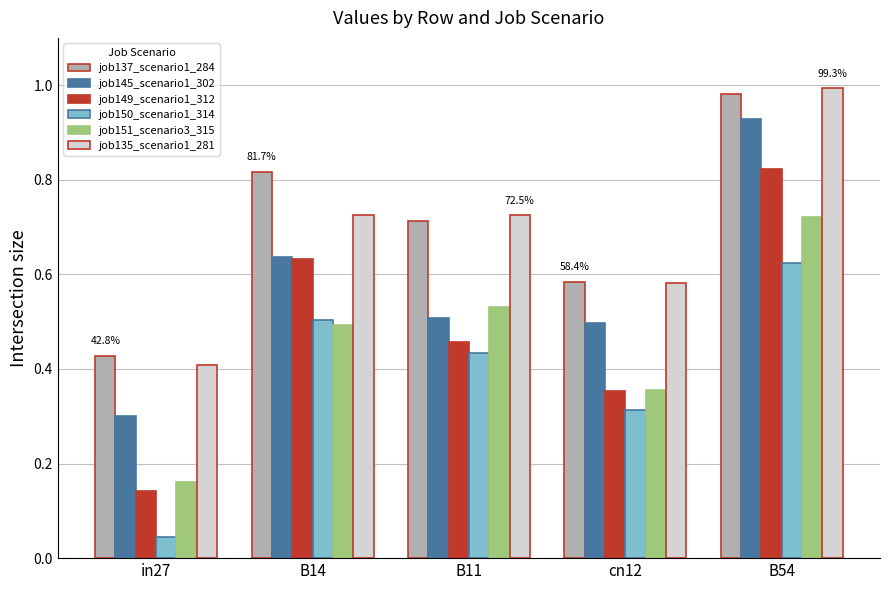

The job135_scenario1_281 series shows 0.4 at in27. True or false?

True